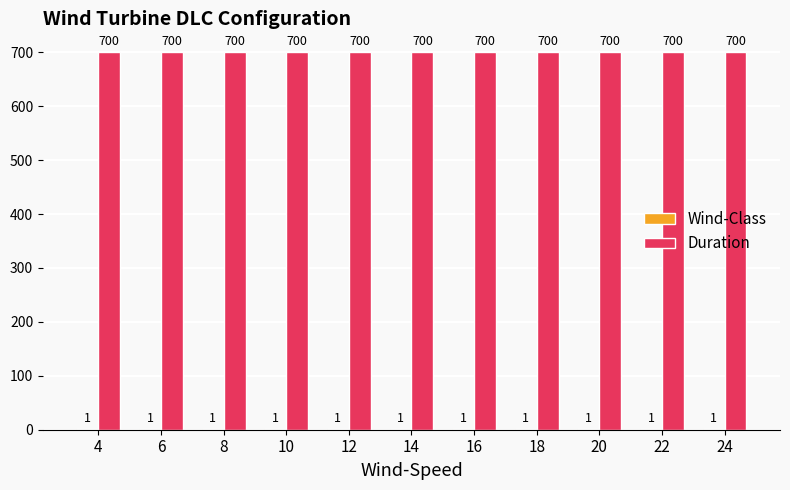

True or false: Duration has a value of 700 at 8.

True